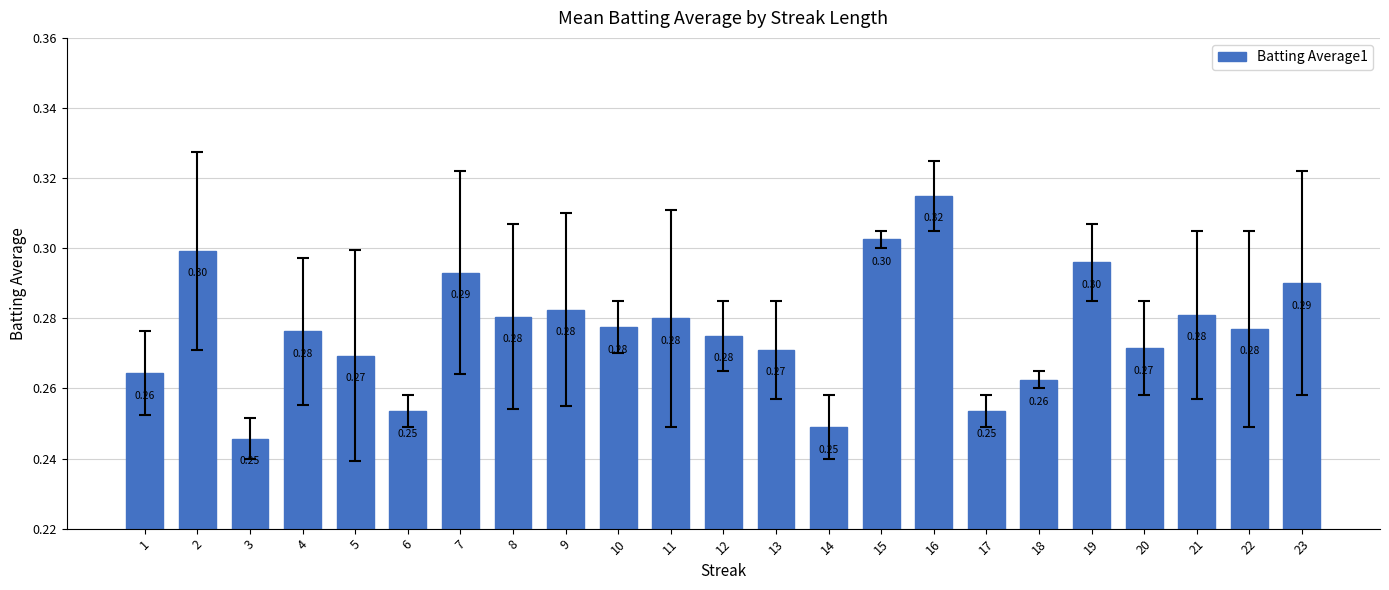

What is the value of the 20th bar from the left?

0.3